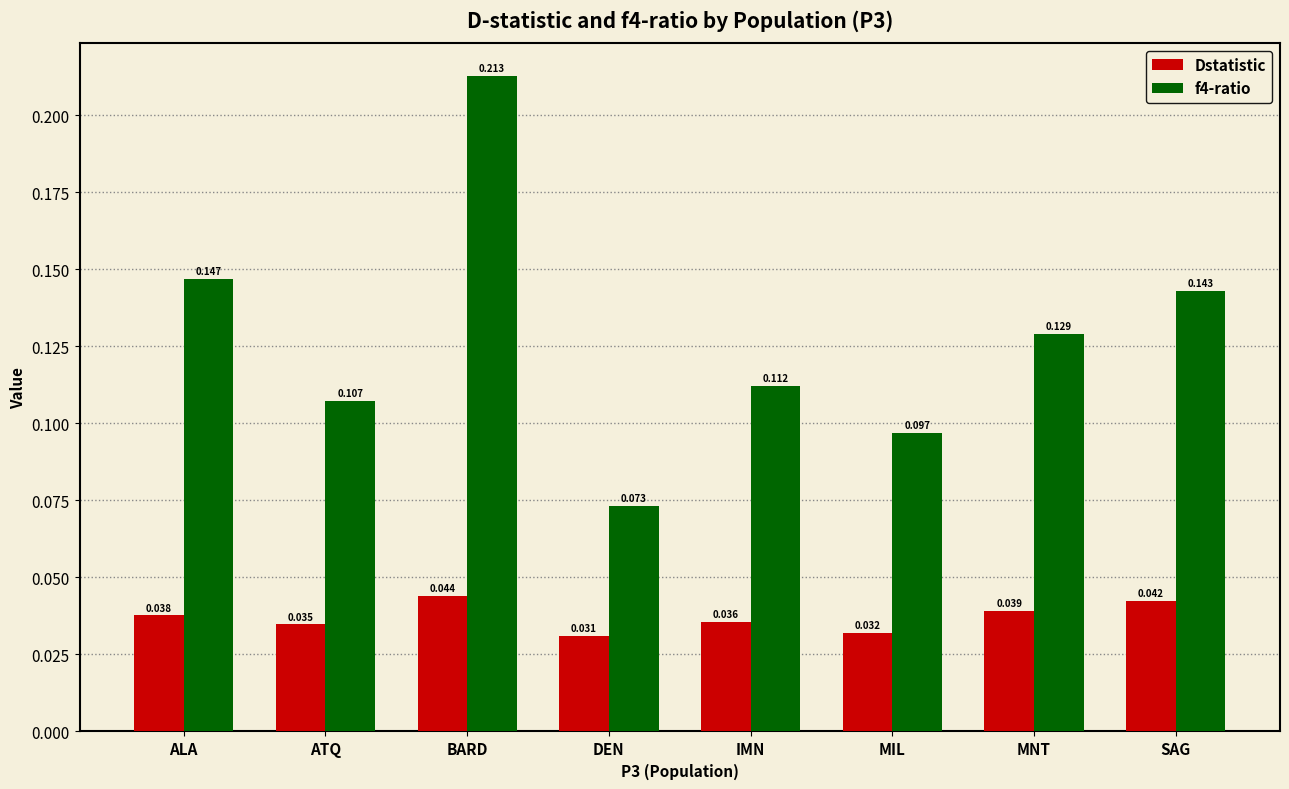

At which label does Dstatistic reach its minimum?

DEN